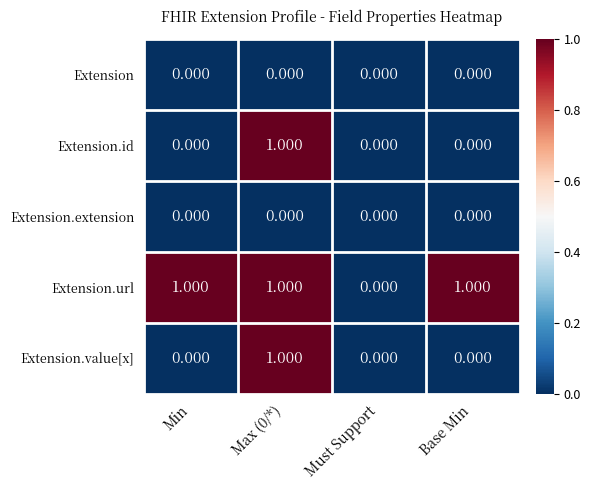

What is the maximum value shown in the chart?

1